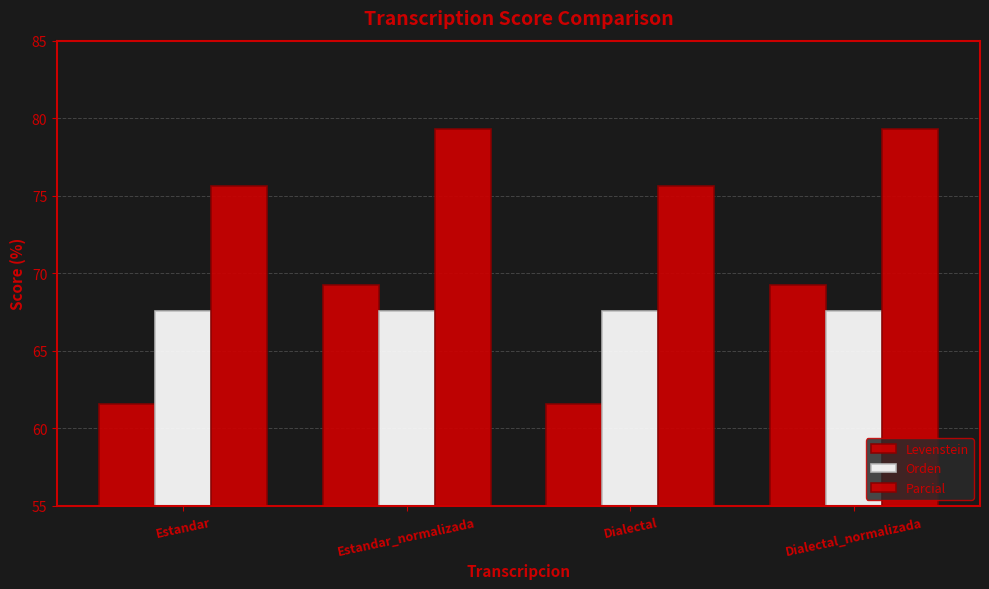

What is the value of the Parcial bar at the 2nd from the left?

79.3